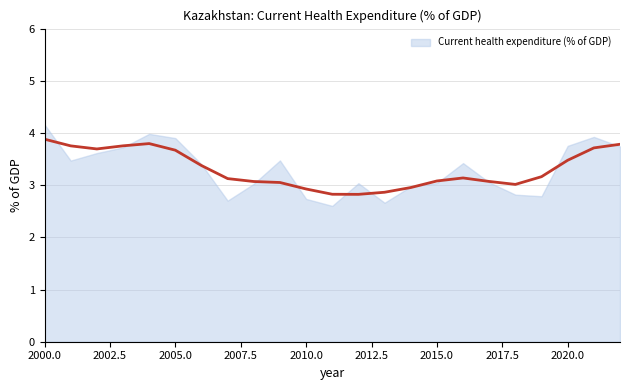

Read the value at 2020.

3.8